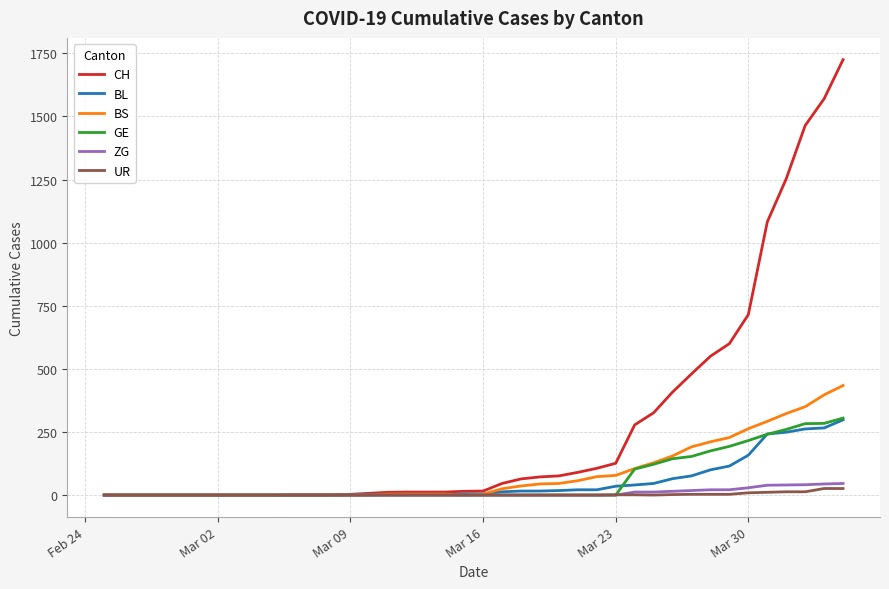

Which series has the largest total across all categories?

CH